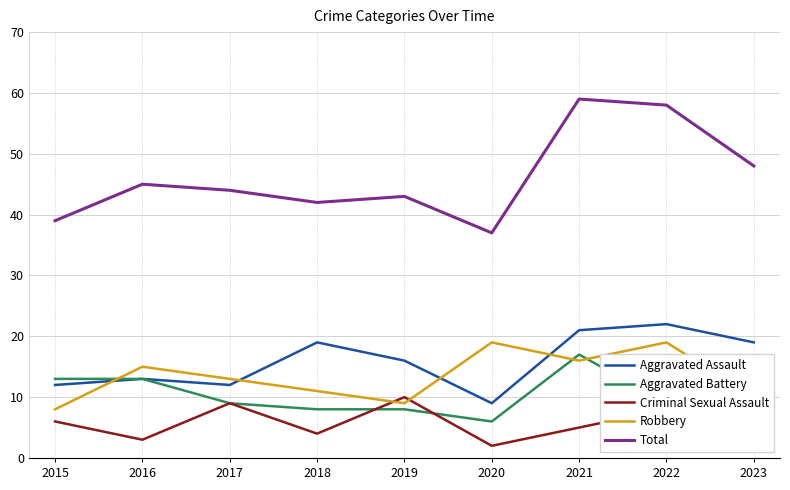

Which category has the lowest value in the Aggravated Assault series?

2020